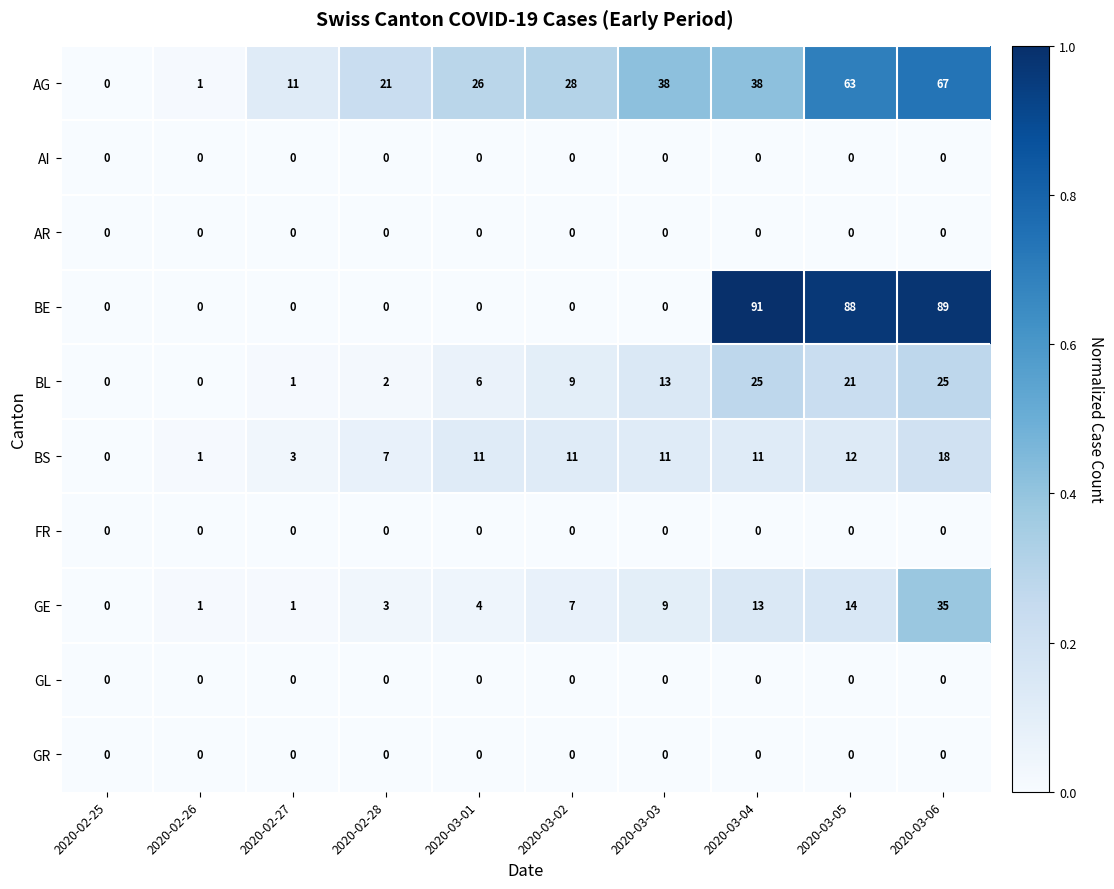

At which category is the sum across all series the highest?

2020-03-06